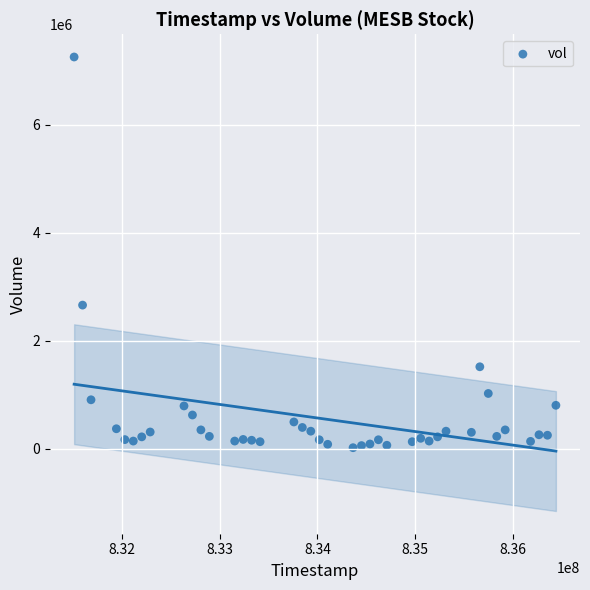

What Y value in the scatter plot is closest to 3638998?

2660999